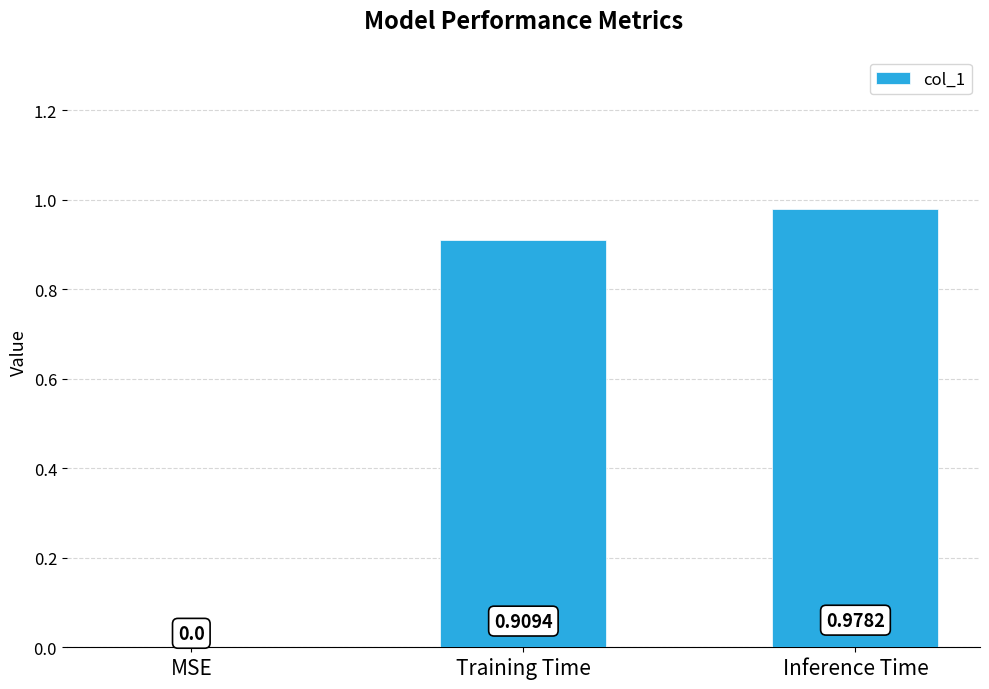

At which label is the value closest to 0?

MSE